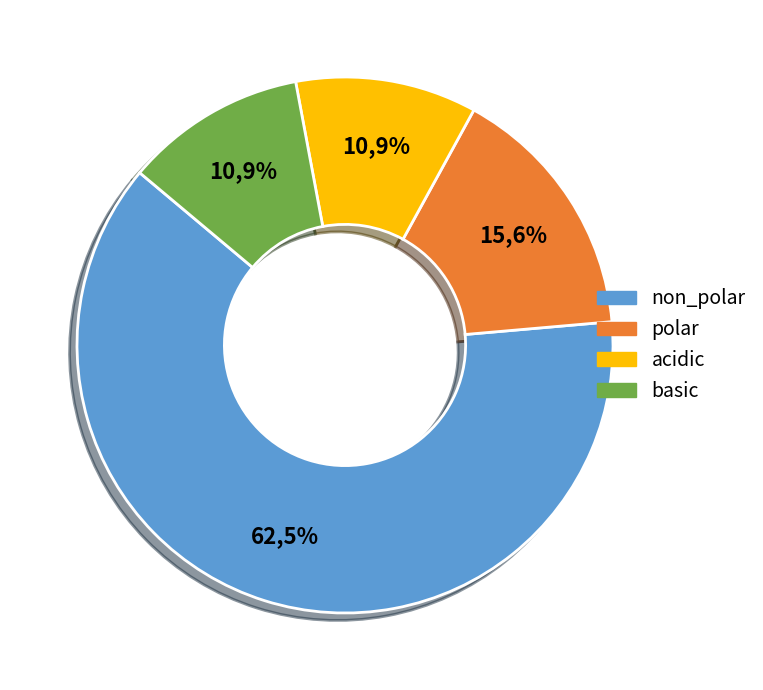

The c2_2 slice represents 1% of the pie. True or false?

False